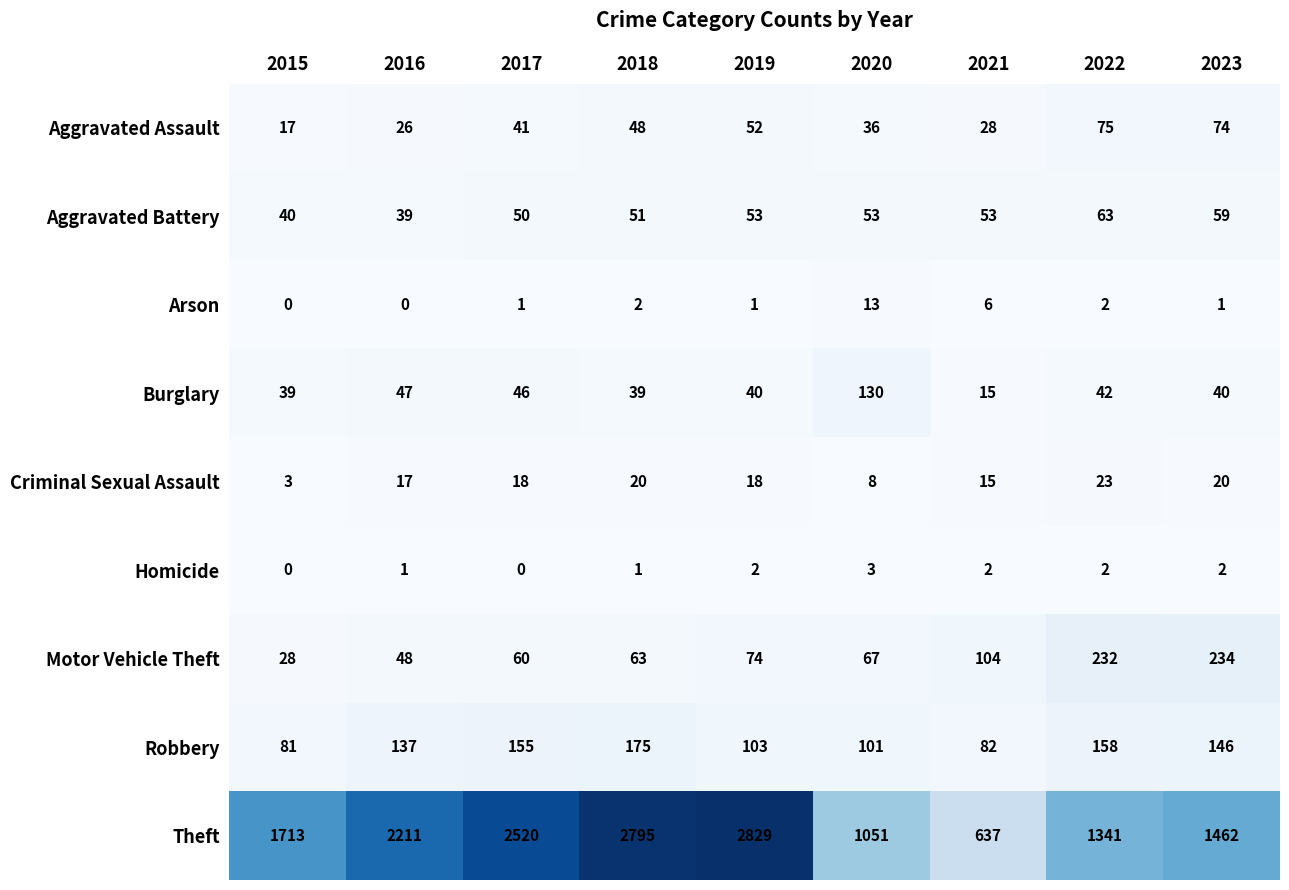

Which series has the largest range (max minus min)?

Theft